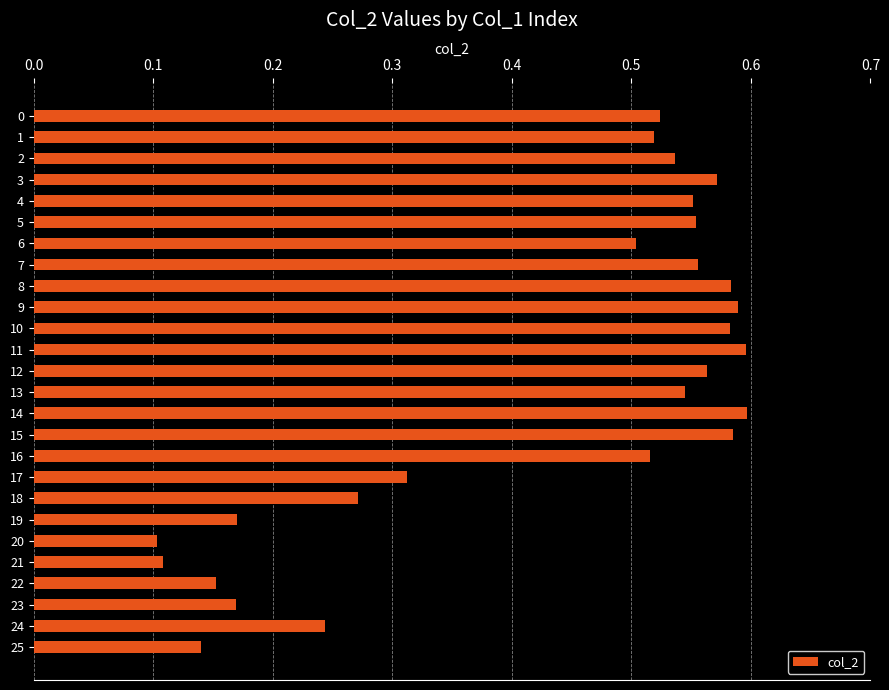

True or false: the data shows 0.2 at 12.

False